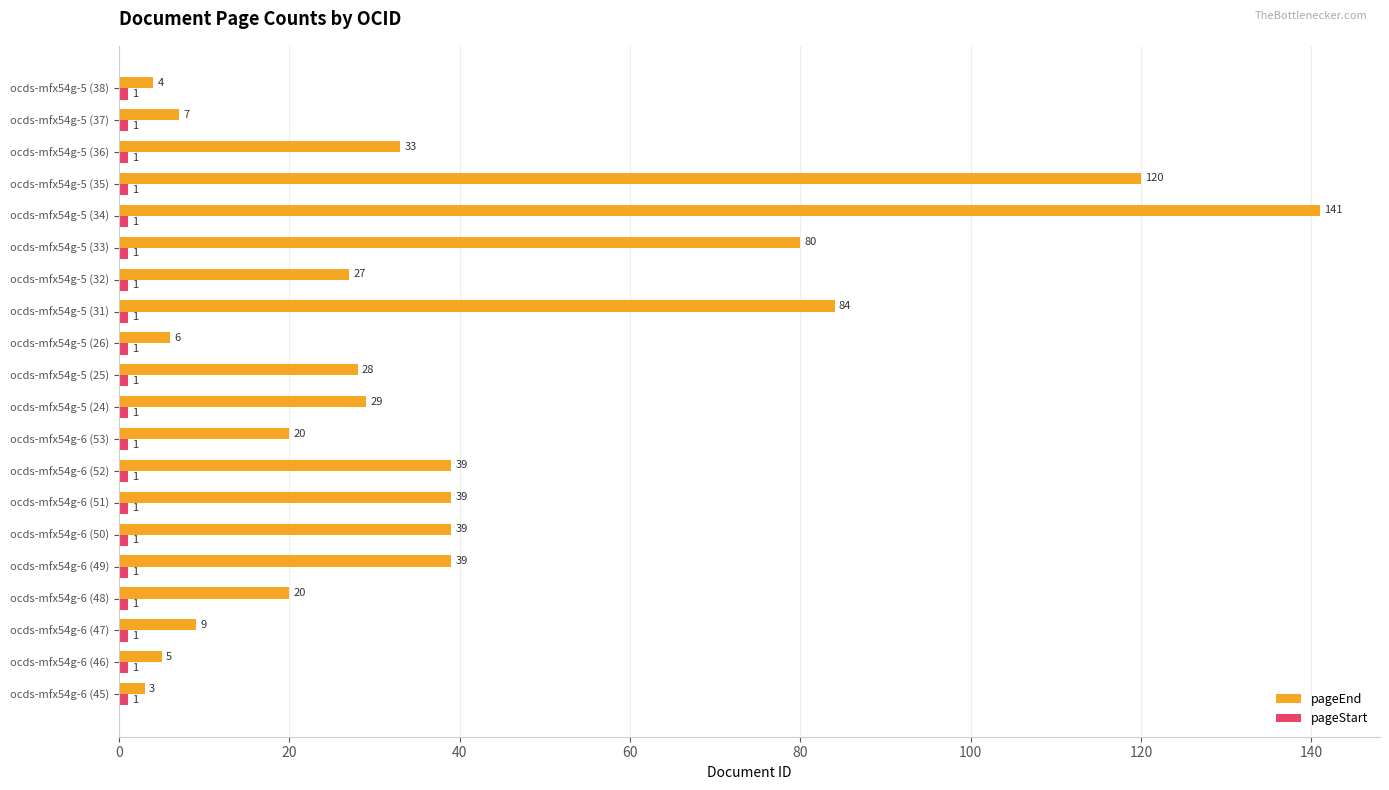

True or false: pageEnd has a value of 5 at ocds-mfx54g-6 (46).

True